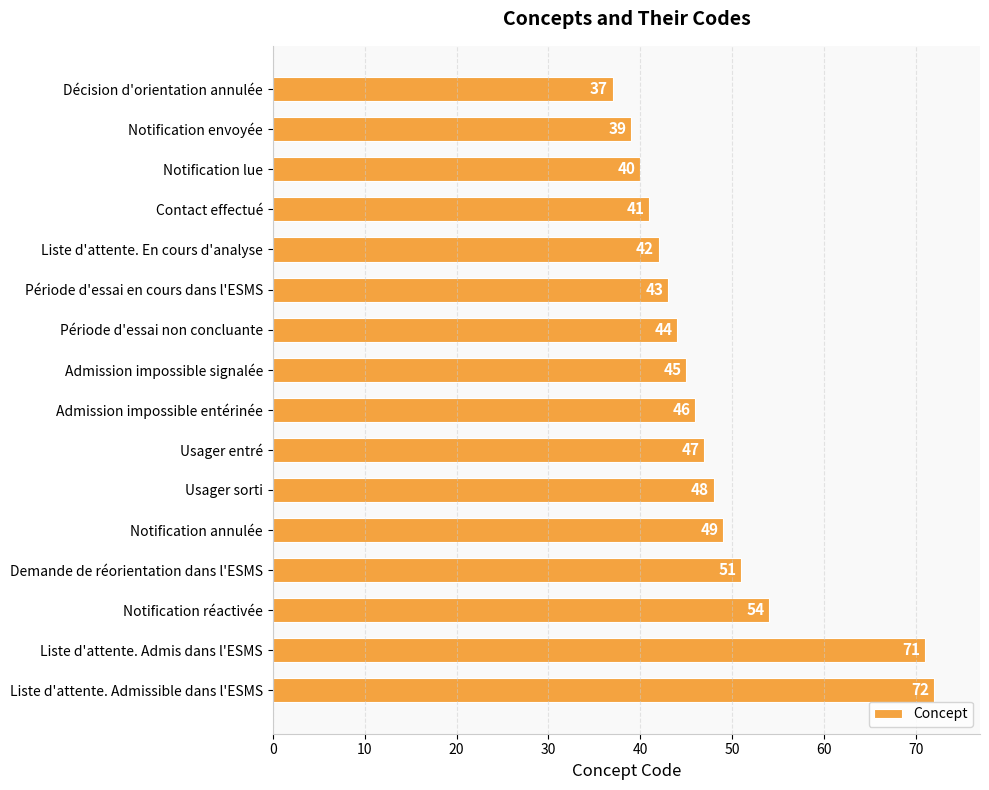

Reading bottom to top, transcribe all the data shown in this chart.

72	71	54	51	49	48	47	46	45	44	43	42	41	40	39	37